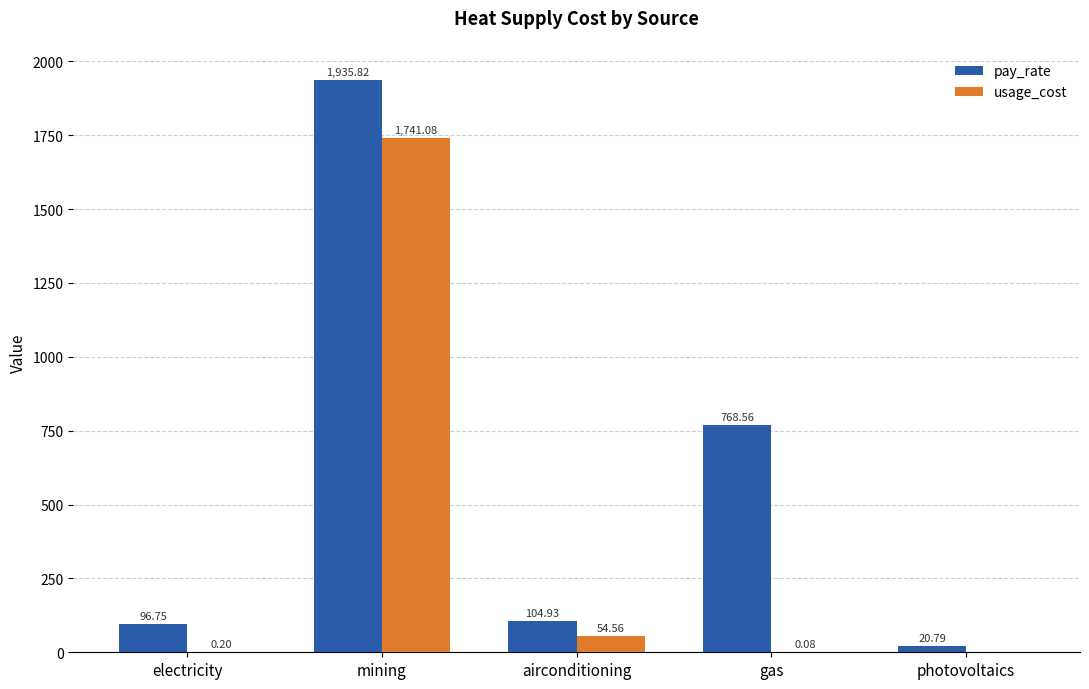

Where does the pay_rate series first go above 104?

mining